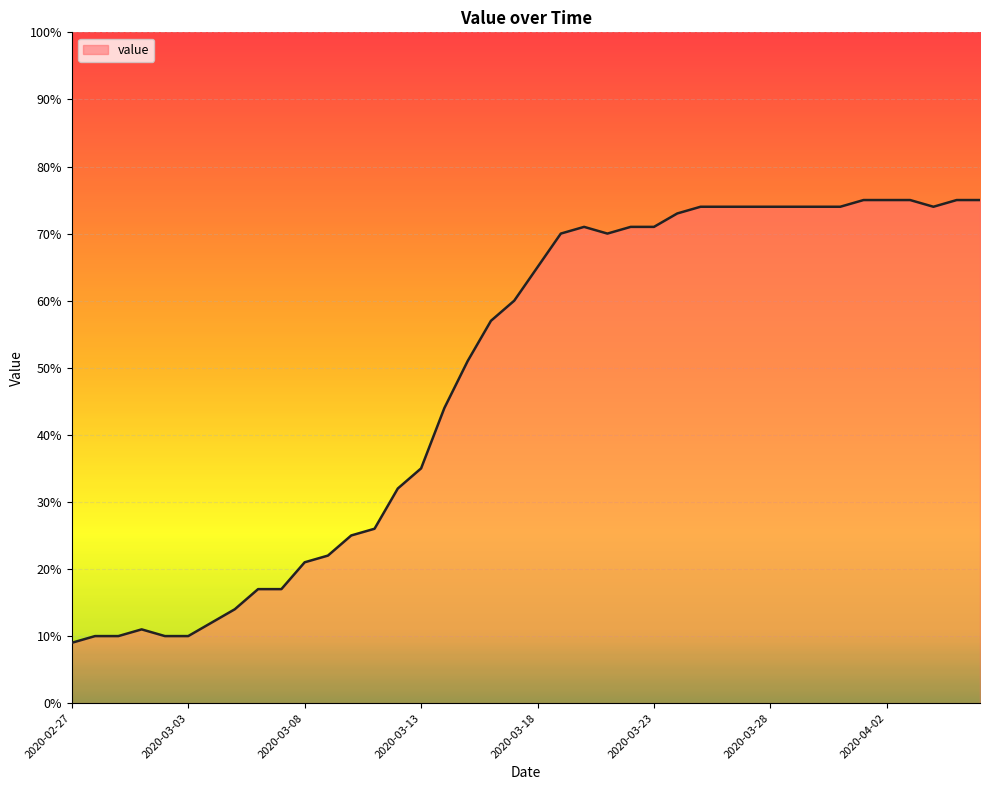

What is the difference between the second highest and second lowest values?

65